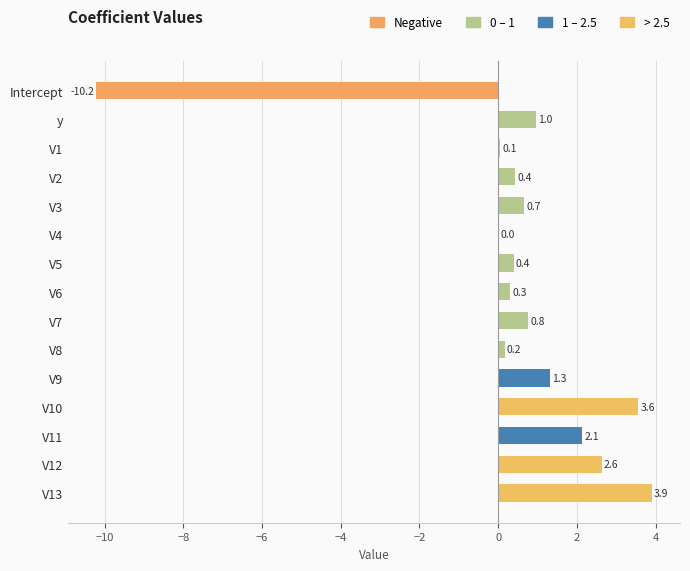

The value at V10 is 3.6. True or false?

True